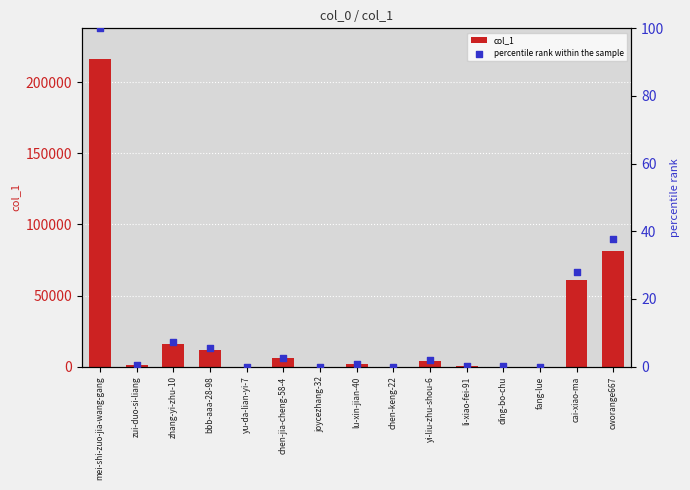

What are all the series names shown in the legend?

col_1, percentile rank within the sample